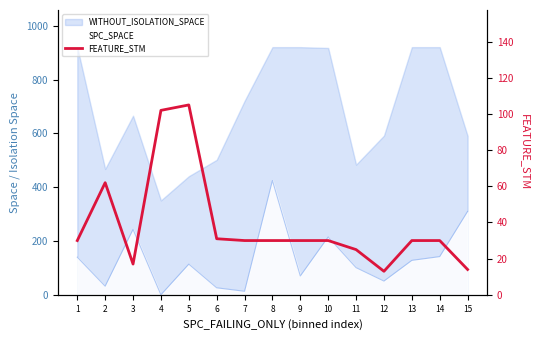

What is the smallest value displayed?

13